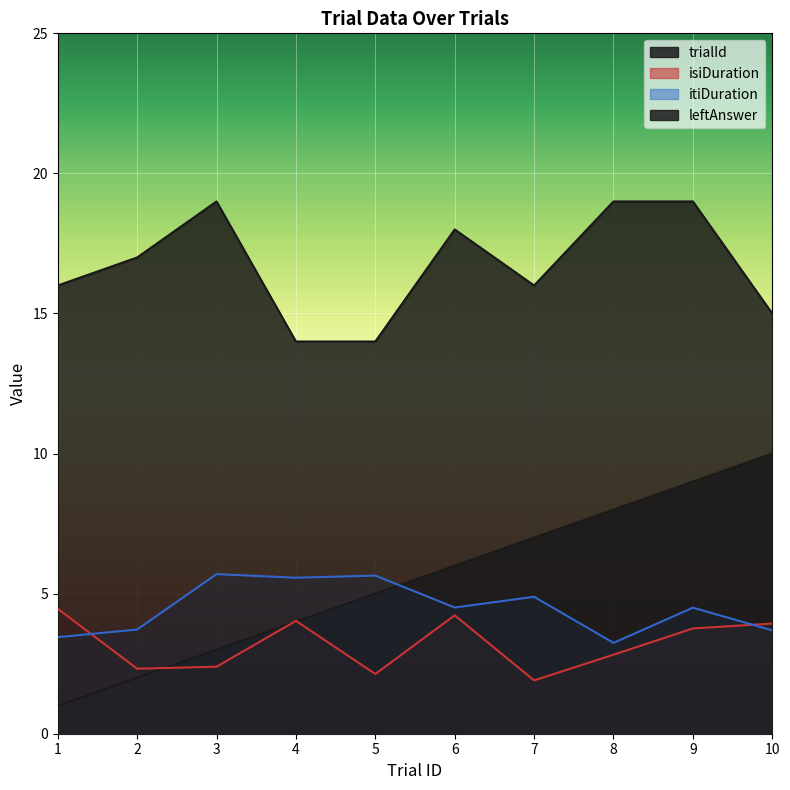

Which series has the largest total across all categories?

leftAnswer